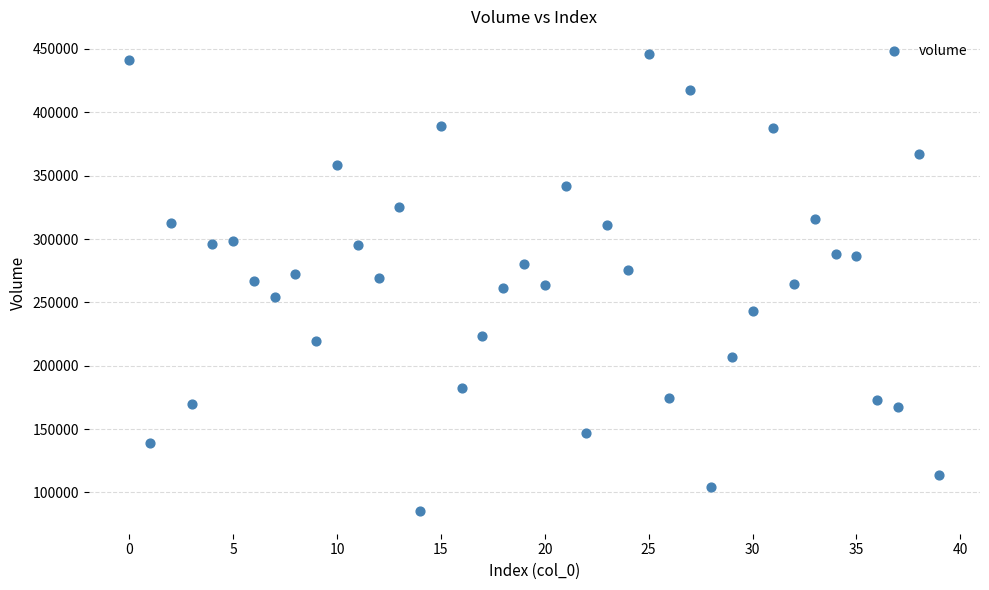

What is the range of Y values (max minus min)?

360505.8